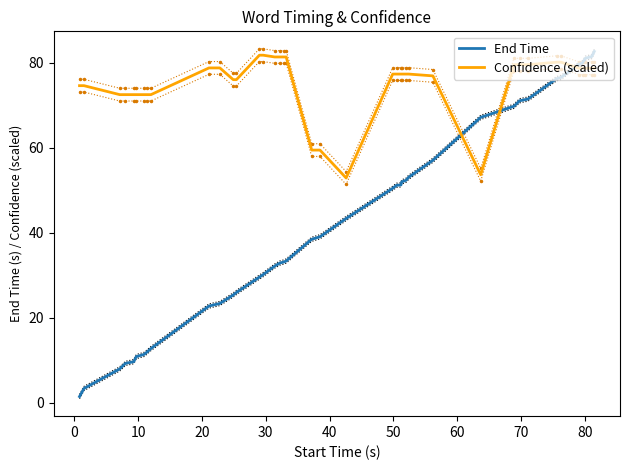

After their last crossing, which series has the higher values: End Time or Confidence (scaled)?

End Time